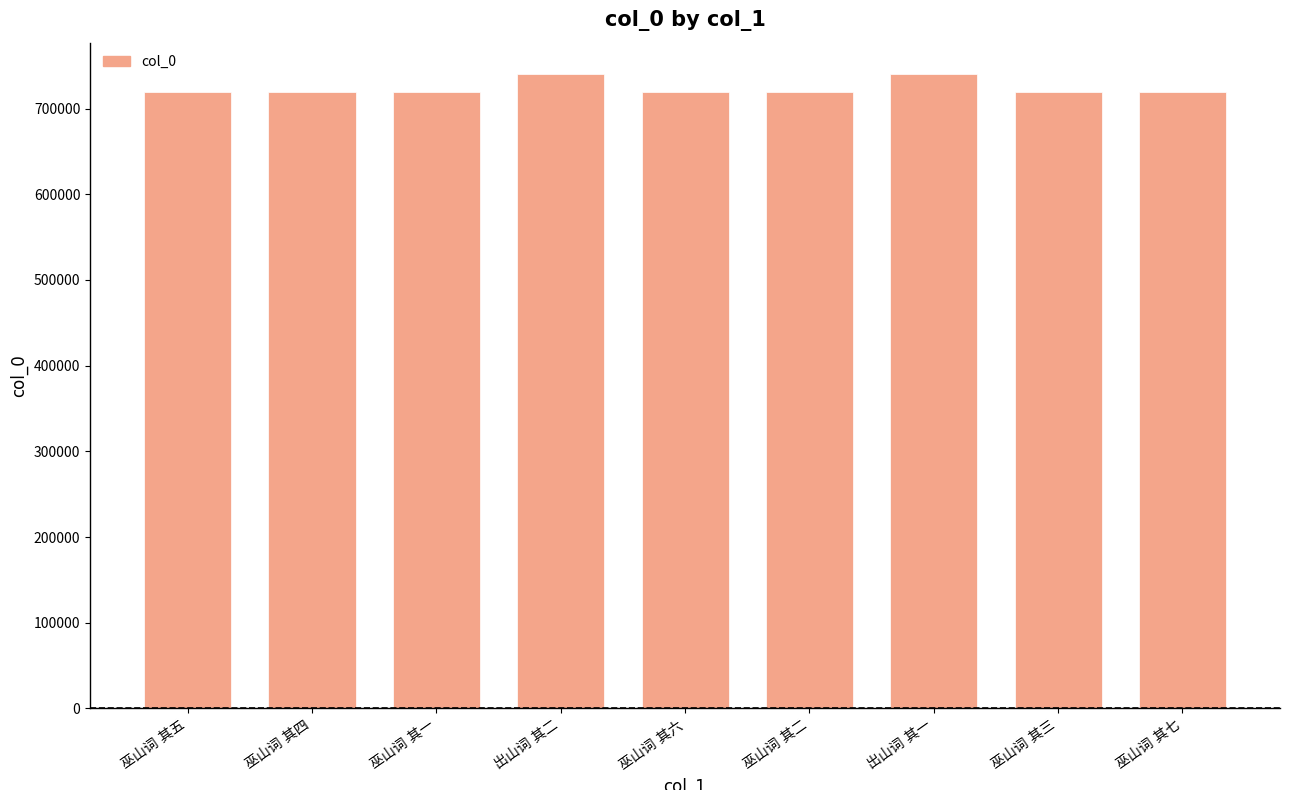

What is the minimum value shown in the chart?

718858